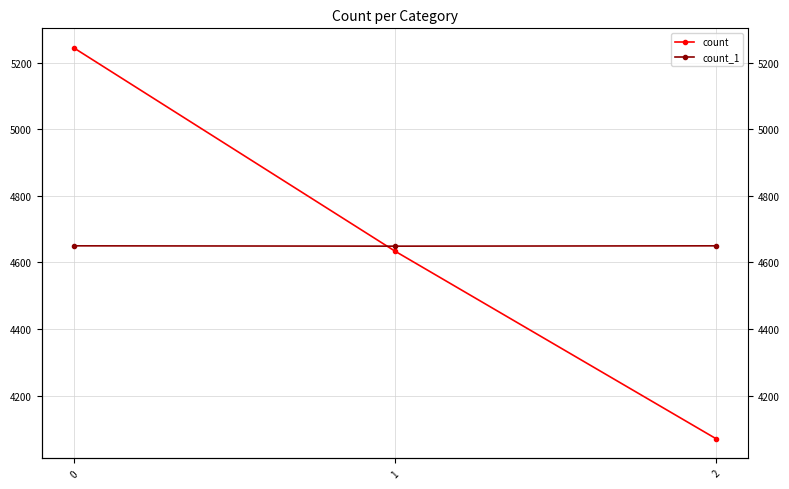

Rank the categories by count value from highest to lowest.

0, 1, 2